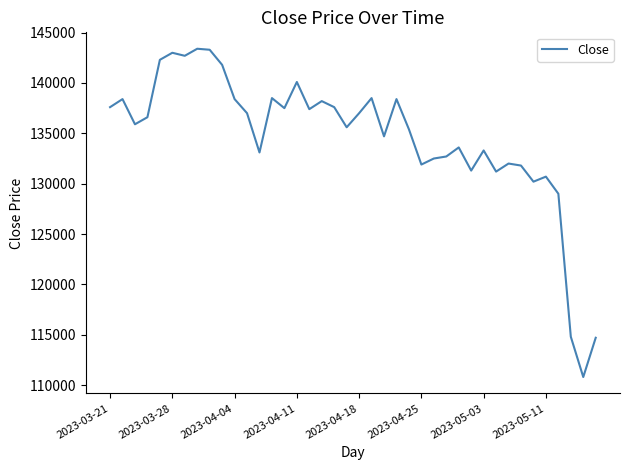

Count the number of categories in the chart.

40